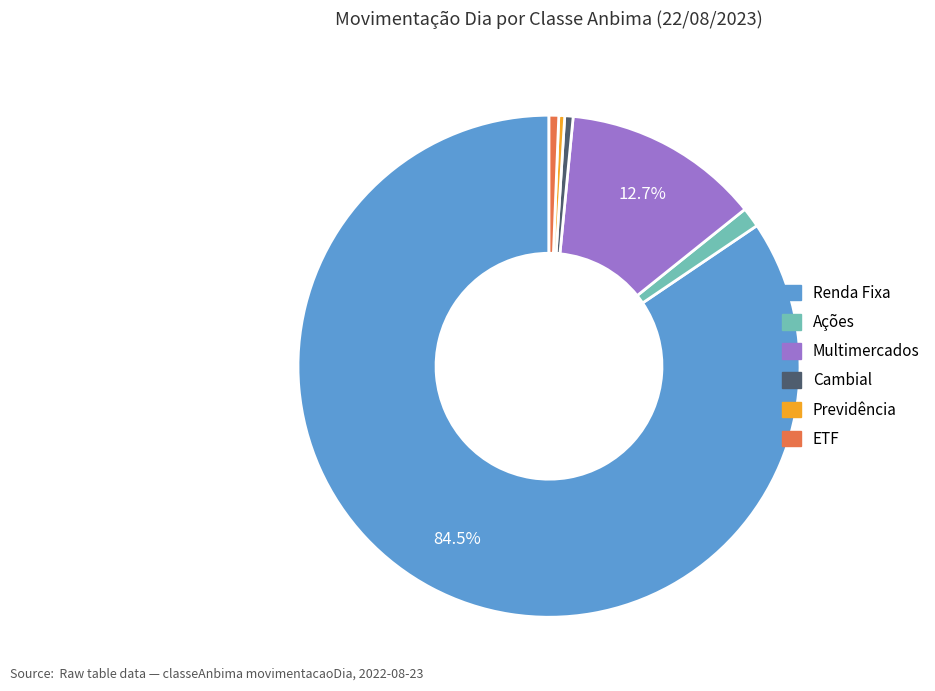

What is the largest slice in the pie chart?

Renda Fixa